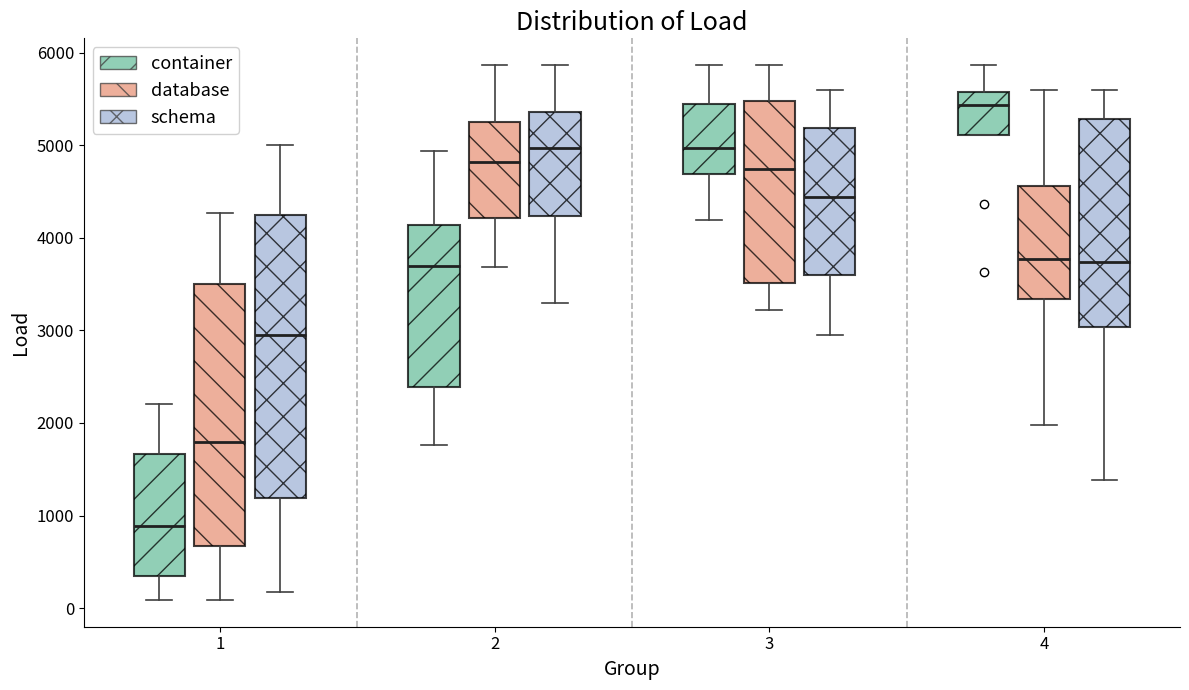

Which box has the lowest median line?

1 (container)